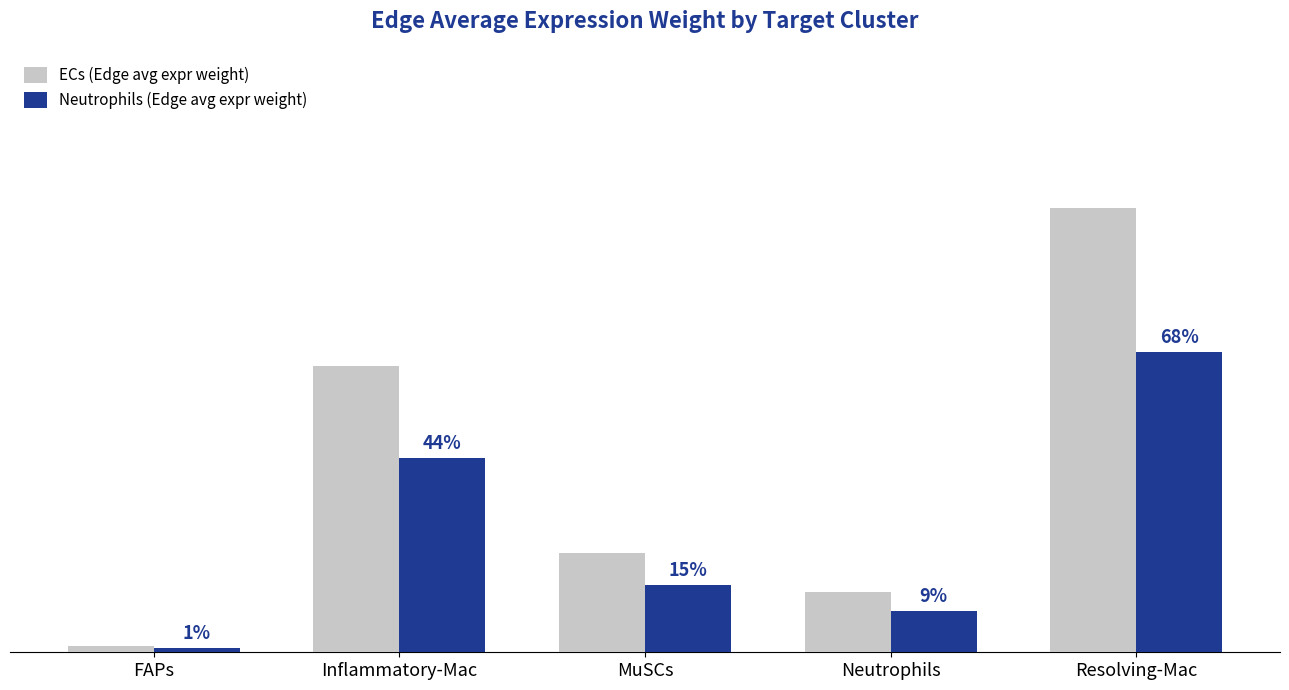

Does the chart contain stacked bars?

No